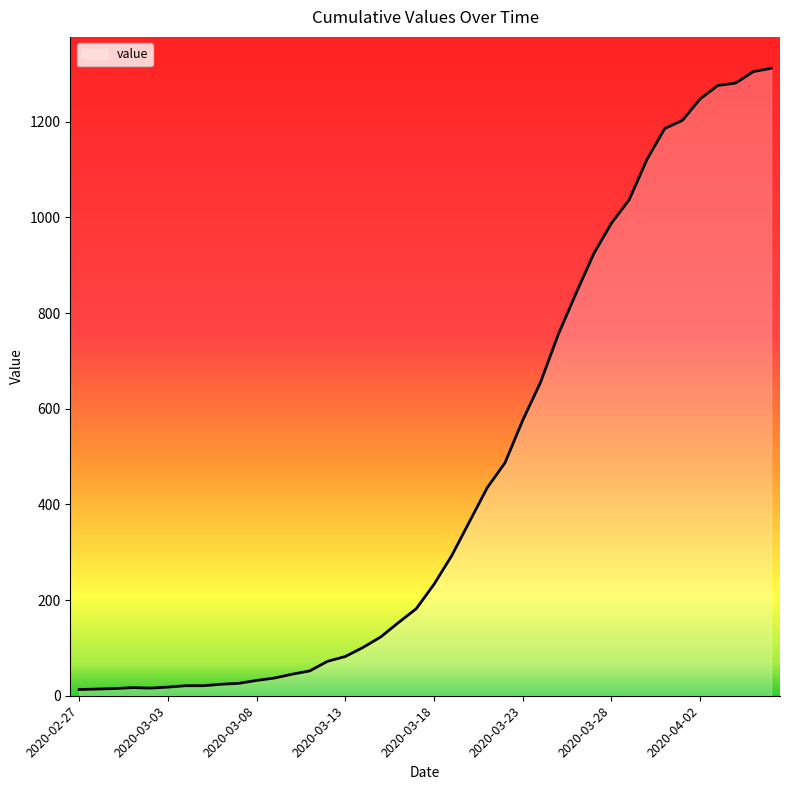

What is the difference between the maximum and minimum values?

1299